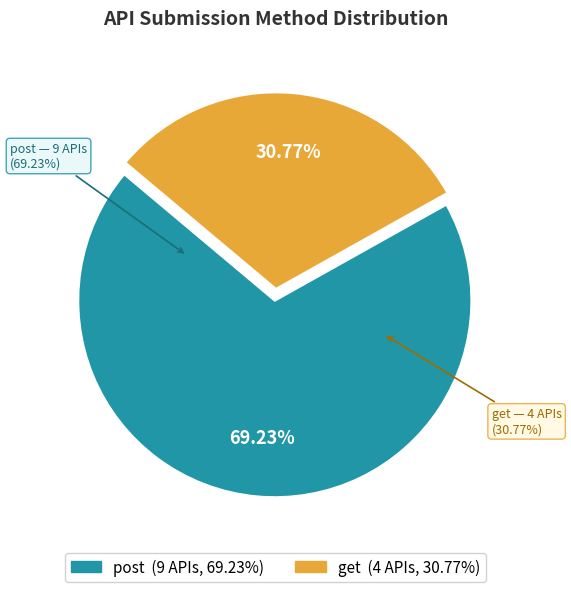

How many segments does this pie chart have?

2